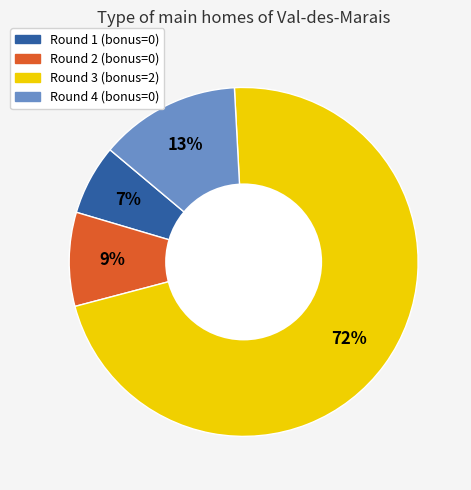

To the nearest percent, what portion does Round 2 (bonus=0) represent?

9%